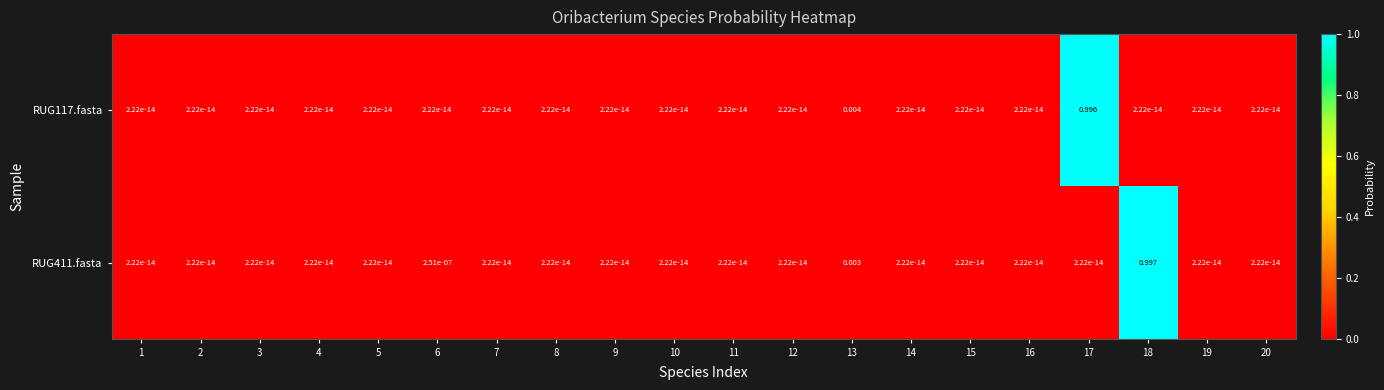

Is the value of RUG411.fasta at 6 greater than the value of RUG117.fasta at 1?

Yes